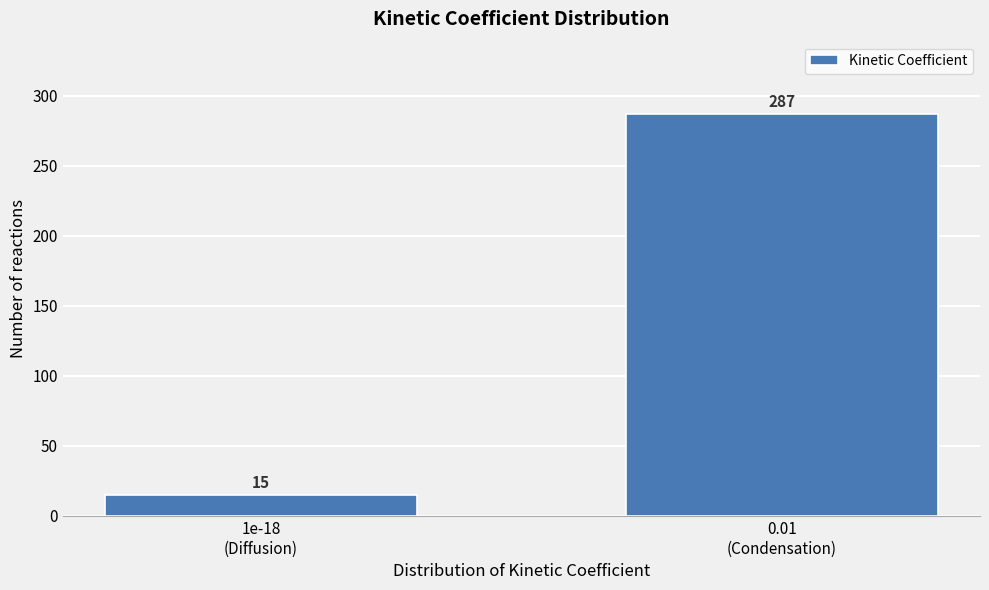

Reading right to left, transcribe all the data shown in this chart.

287	15